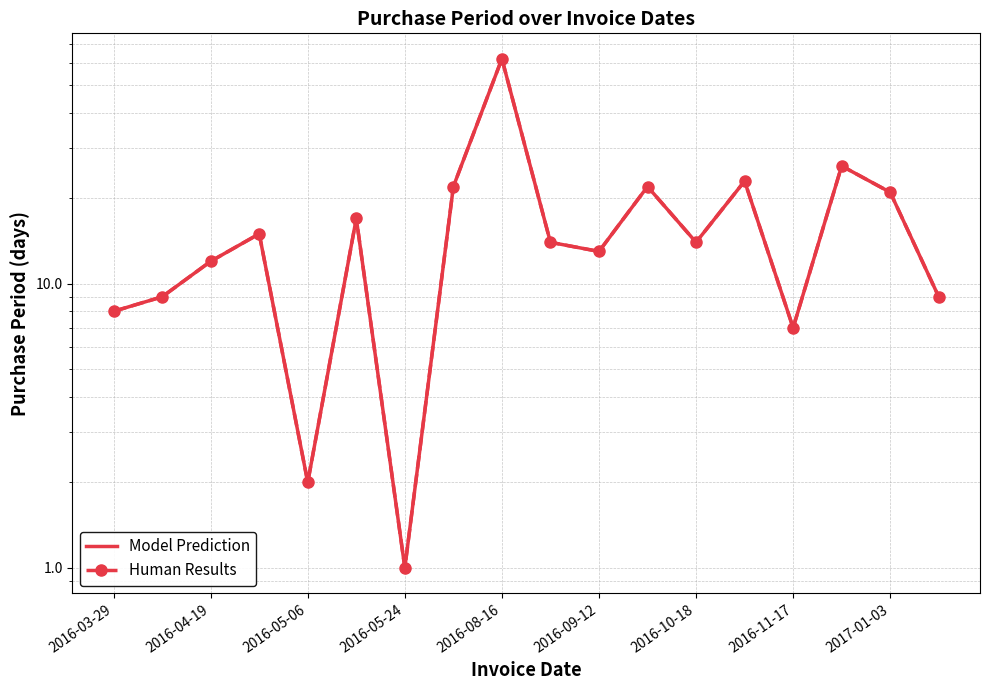

In Model Prediction, how many points are lower than both neighbors (excluding endpoints)?

5